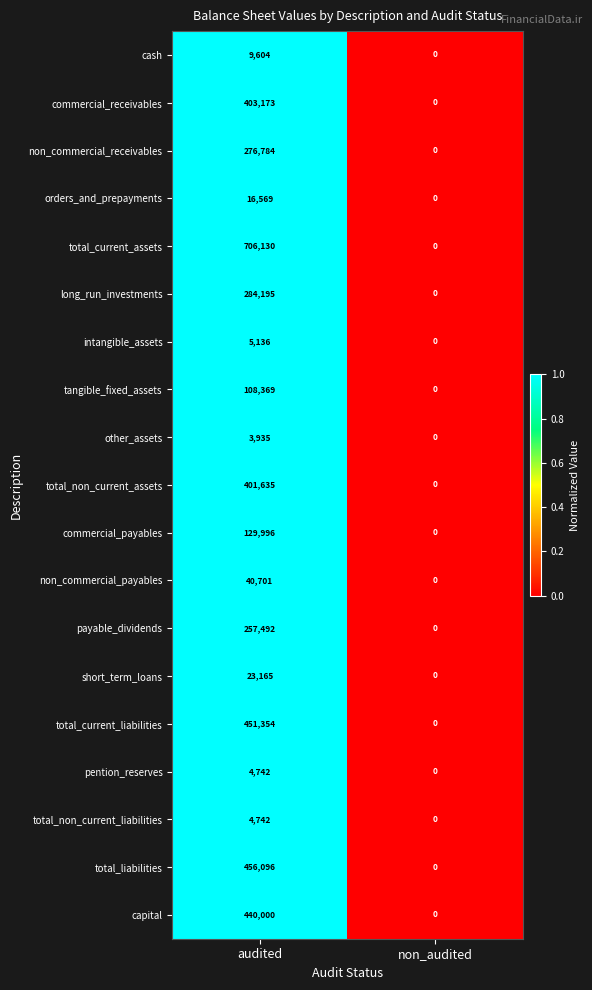

True or false: total_current_assets has a value of 0 at non_audited.

True